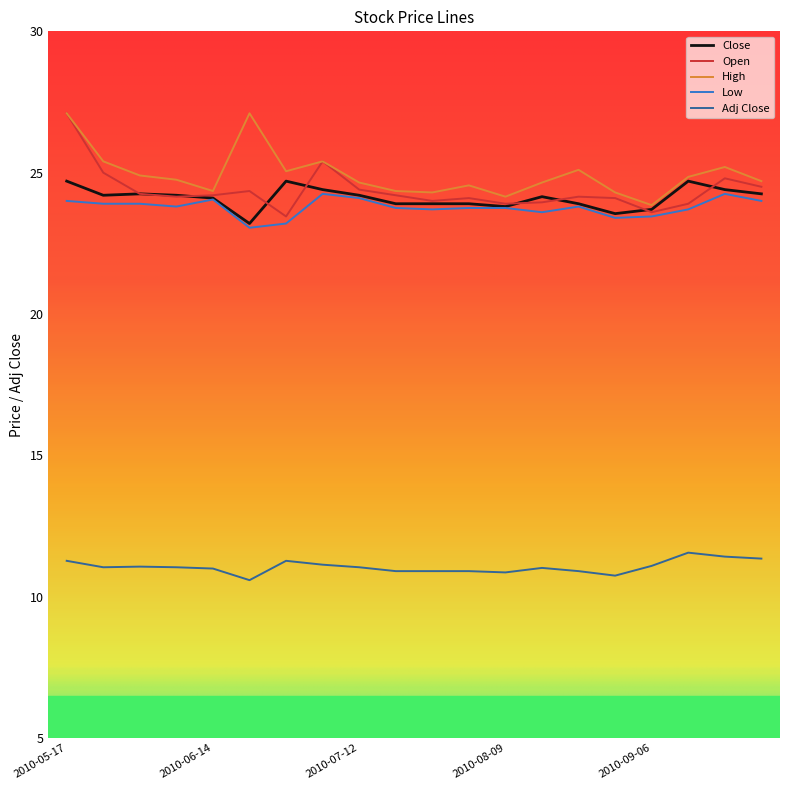

What is the sum of all Open values?

487.5